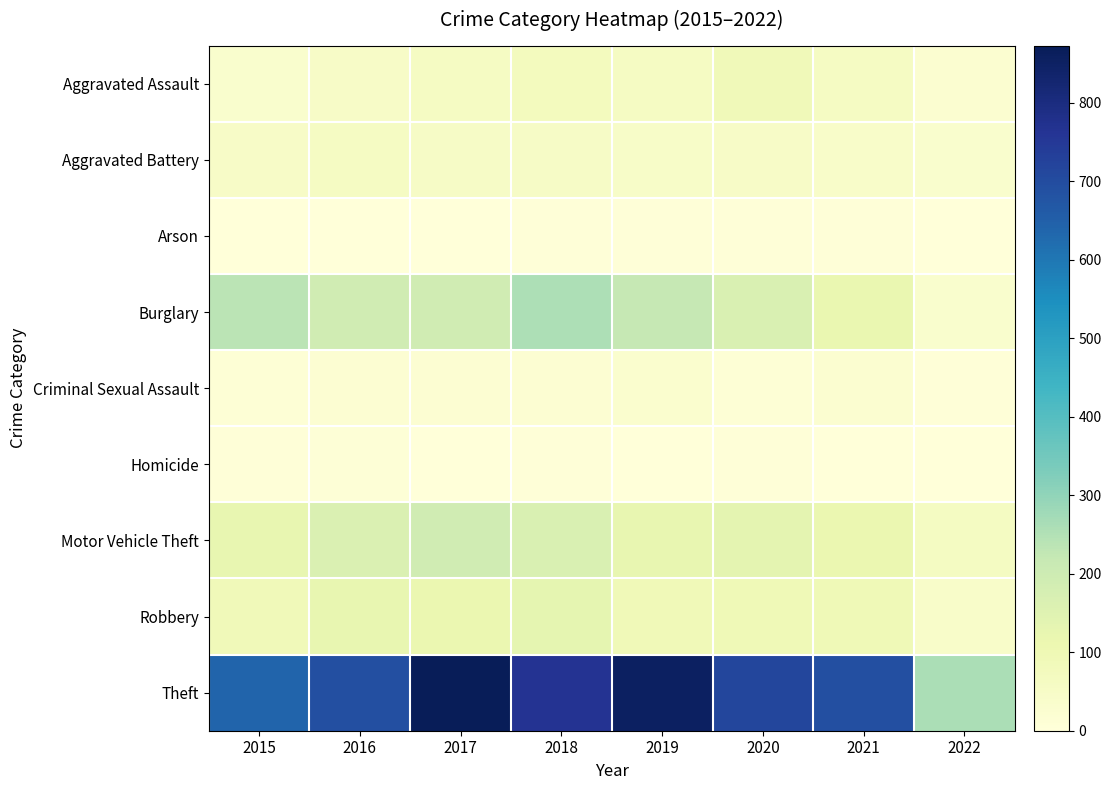

Rank the series by their maximum value, from lowest to highest.

Arson, Homicide, Criminal Sexual Assault, Aggravated Battery, Aggravated Assault, Robbery, Motor Vehicle Theft, Burglary, Theft